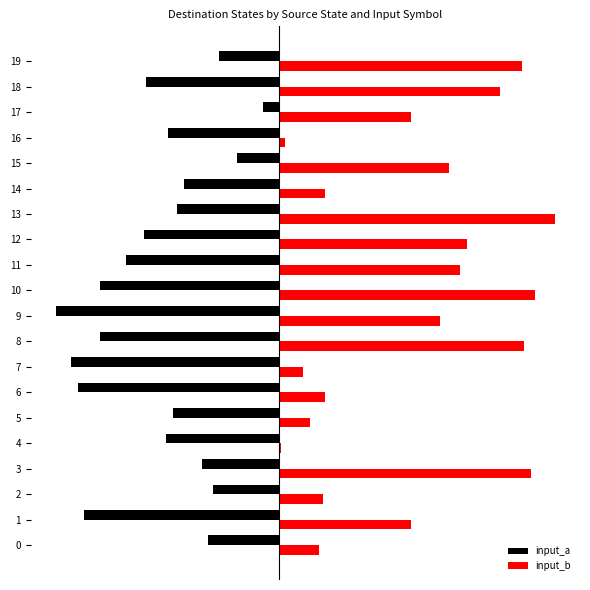

What are all the series names shown in the legend?

input_a, input_b